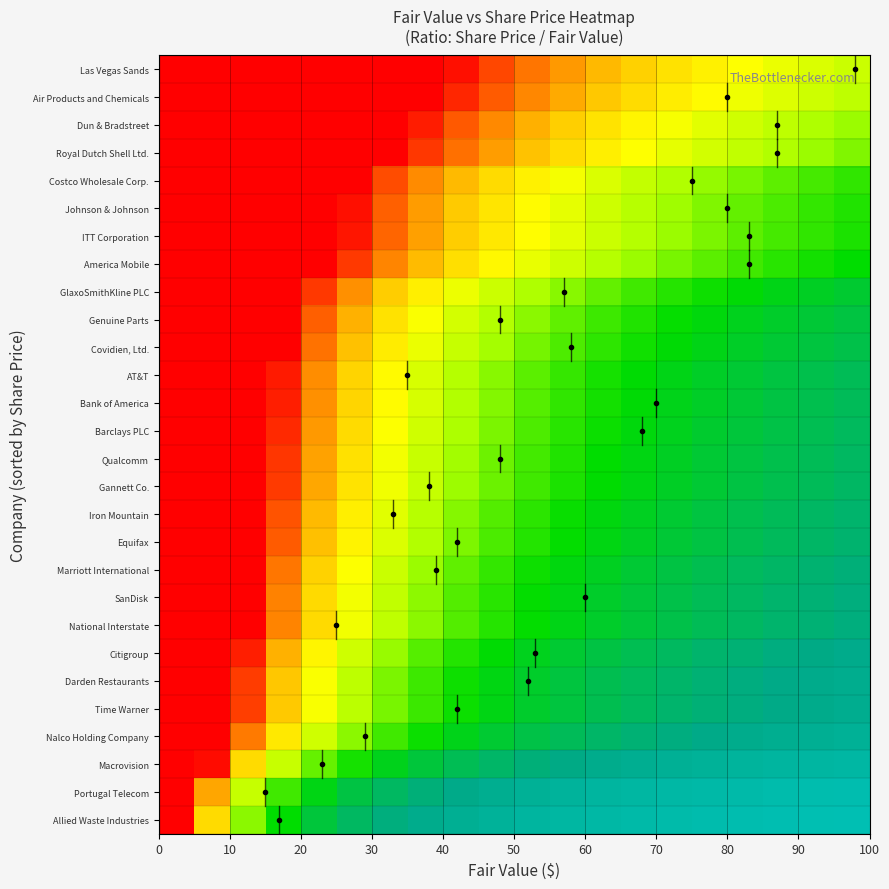

How many data points does each series have?

20